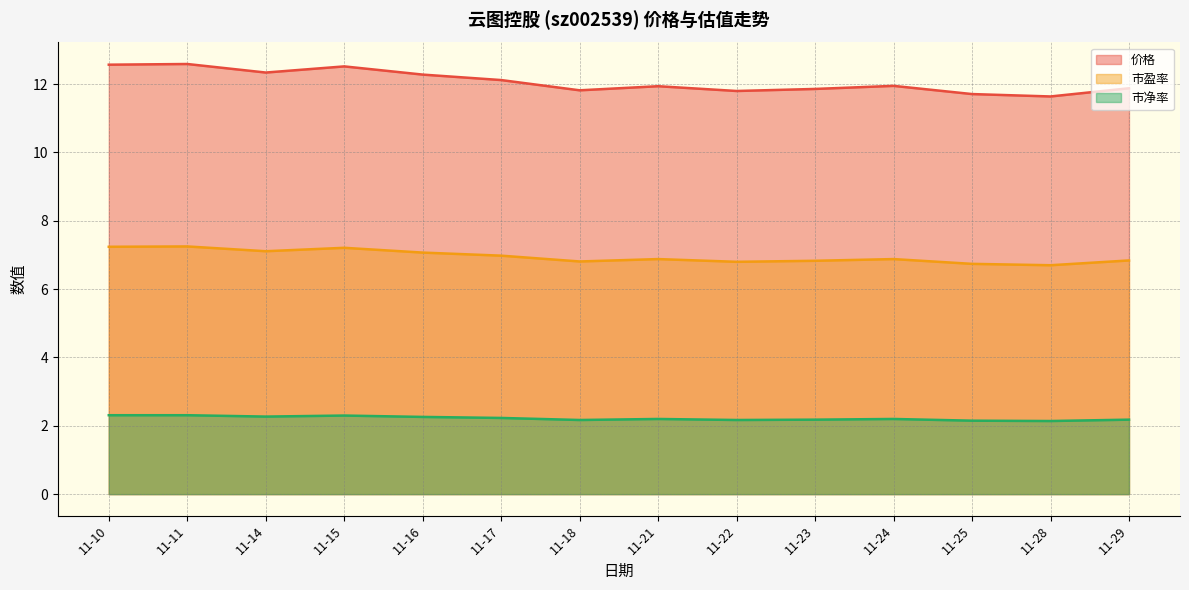

Reading left to right, transcribe all the data shown in this chart.

价格: 11-10=12.6	11-11=12.6	11-14=12.3	11-15=12.5	11-16=12.3	11-17=12.1	11-18=11.8	11-21=11.9	11-22=11.8	11-23=11.9	11-24=11.9	11-25=11.7	11-28=11.6	11-29=11.9
市盈率: 11-10=7.2	11-11=7.2	11-14=7.1	11-15=7.2	11-16=7.1	11-17=7.0	11-18=6.8	11-21=6.9	11-22=6.8	11-23=6.8	11-24=6.9	11-25=6.7	11-28=6.7	11-29=6.8
市净率: 11-10=2.3	11-11=2.3	11-14=2.3	11-15=2.3	11-16=2.3	11-17=2.2	11-18=2.2	11-21=2.2	11-22=2.2	11-23=2.2	11-24=2.2	11-25=2.1	11-28=2.1	11-29=2.2